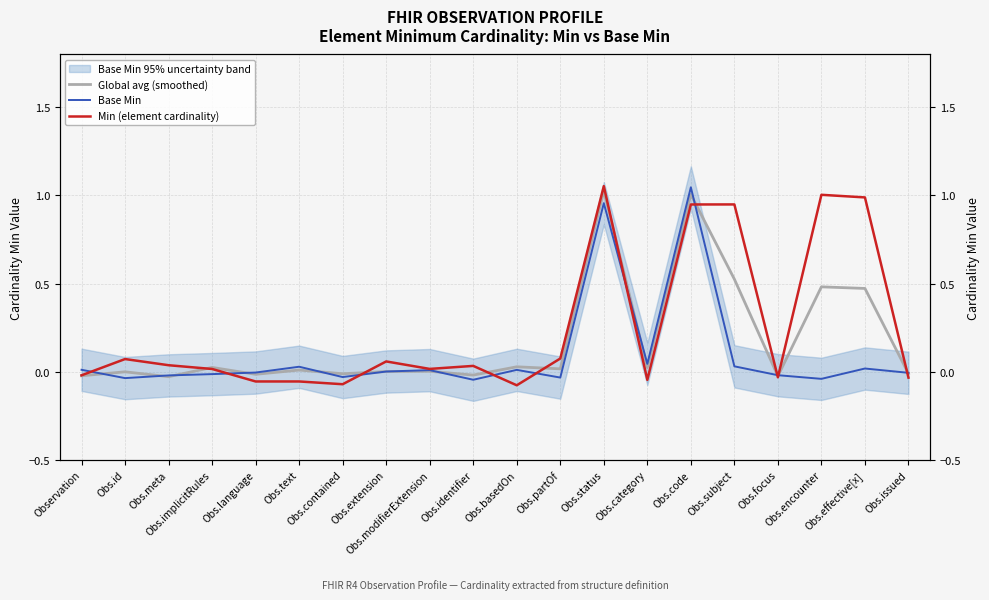

Rank the series by their average value, from lowest to highest.

Base Min, Global avg (smoothed), Min (element cardinality)